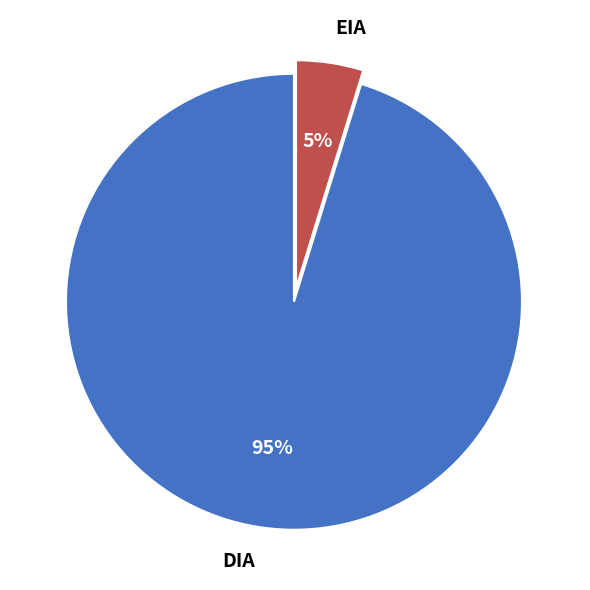

How many slices are in this pie chart?

2